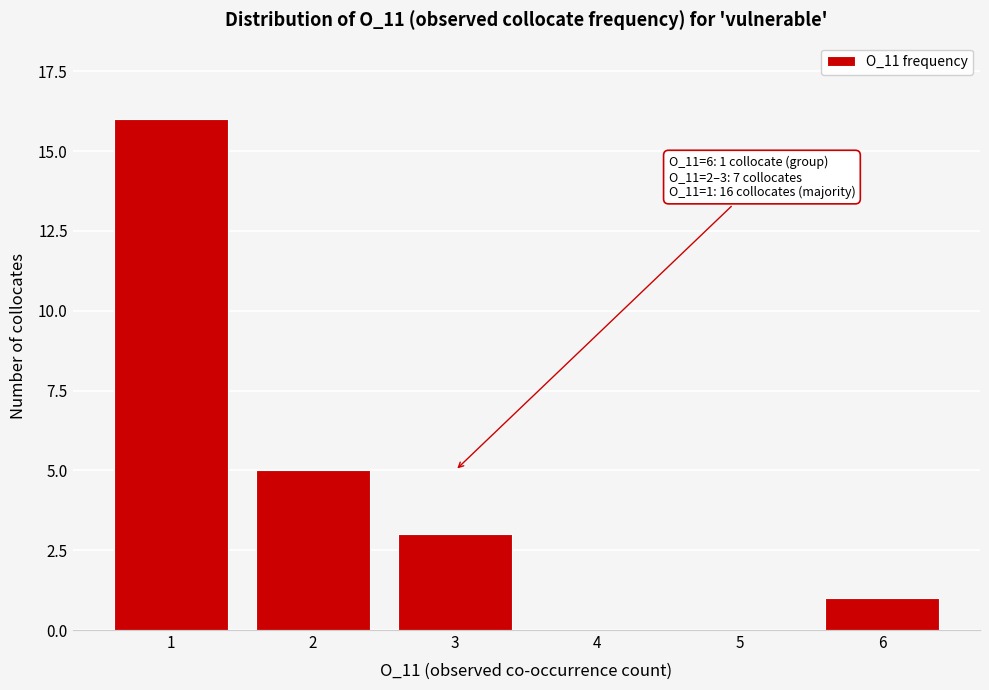

Reading left to right, transcribe all the data shown in this chart.

1=16	2=5	3=3	4=0	5=0	6=1